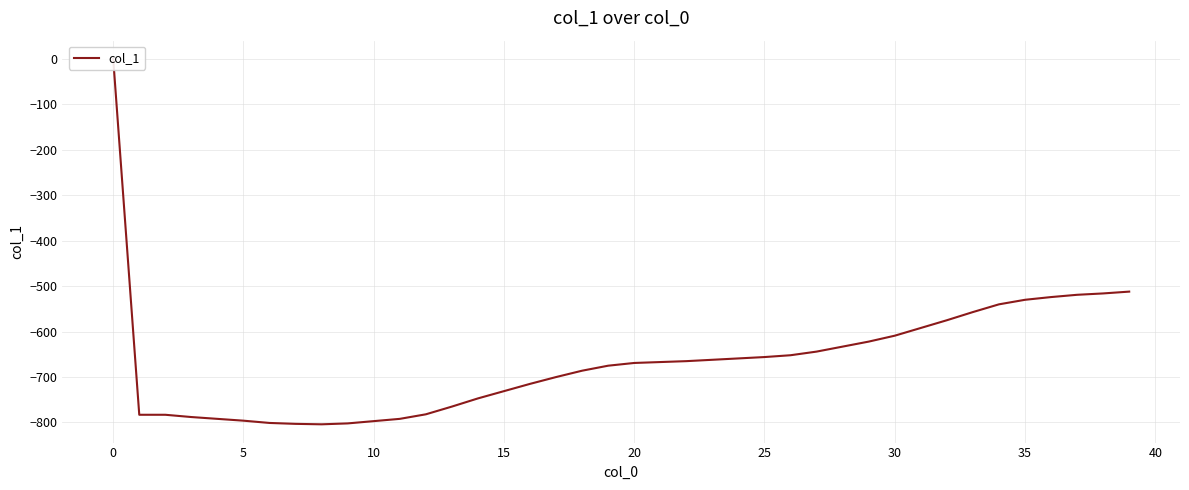

The value at 11 is -792. True or false?

True